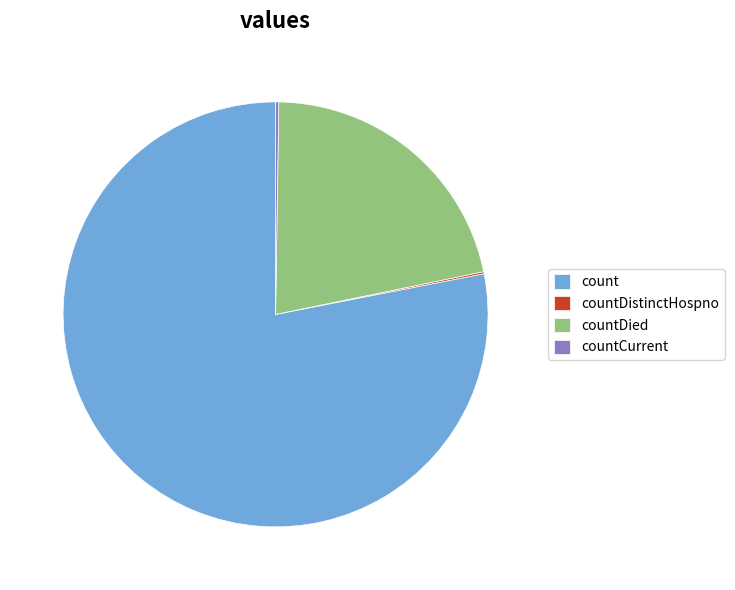

Is count the majority of the pie?

Yes